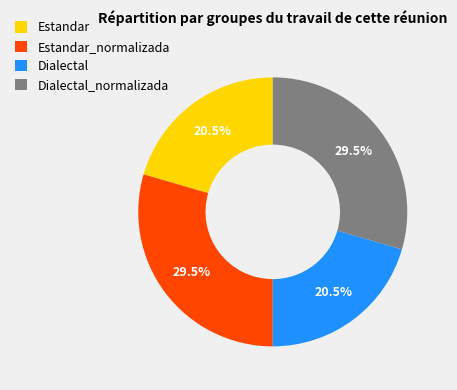

Combined, what portion of the pie is Dialectal and Estandar_normalizada?

50.0%